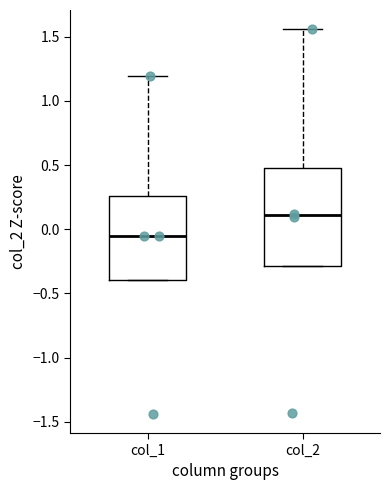

Reading left to right, read every box against the y-axis: the position of its median line, the range the box covers, and the ends of its whiskers. The values are not printed on the chart, so give them approximately, as read against the axis.

col_1: median -0.05, box -0.40 to 0.25, whiskers -0.40 to 1.20
col_2: median 0.10, box -0.30 to 0.50, whiskers -0.30 to 1.55